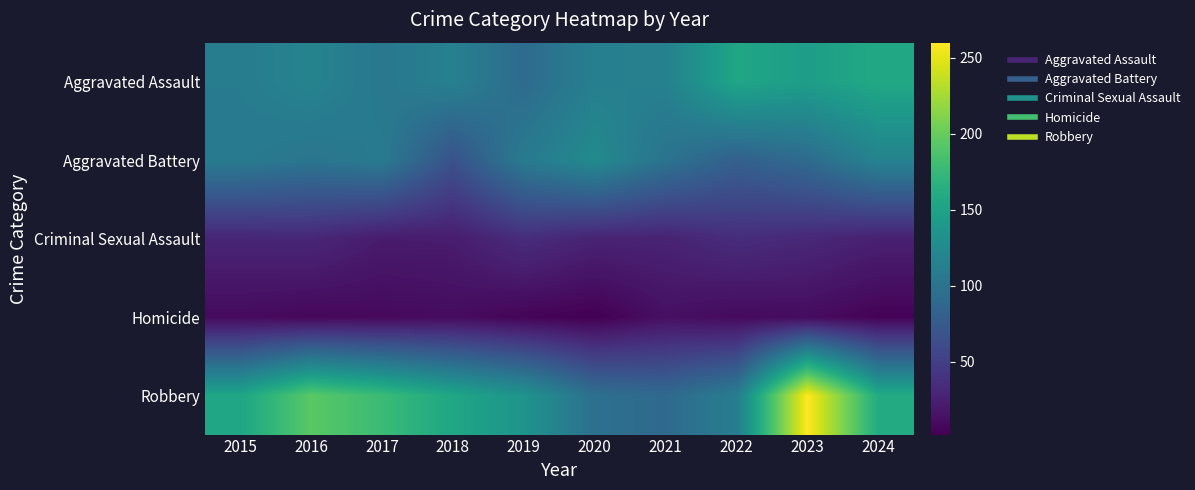

At 2024, list the series in order from smallest to largest.

Homicide, Criminal Sexual Assault, Aggravated Battery, Aggravated Assault, Robbery